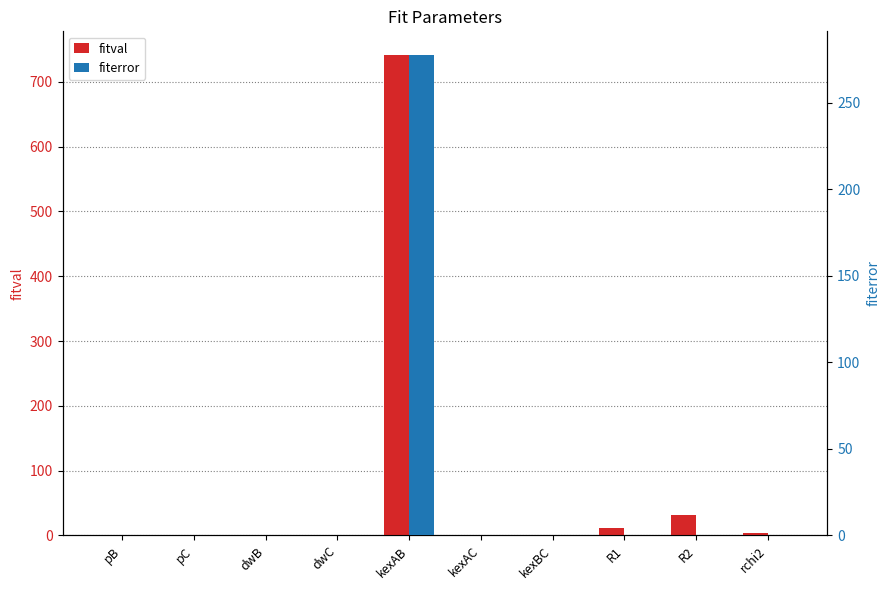

Are the bars horizontal?

No